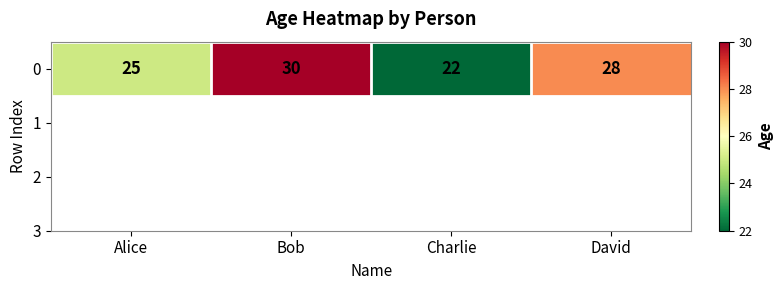

How many values exceed 28?

1